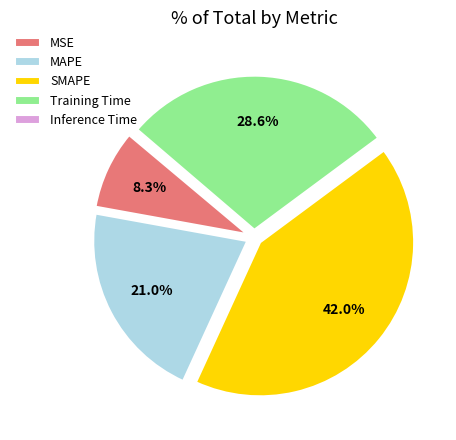

Is MAPE the majority of the pie?

No